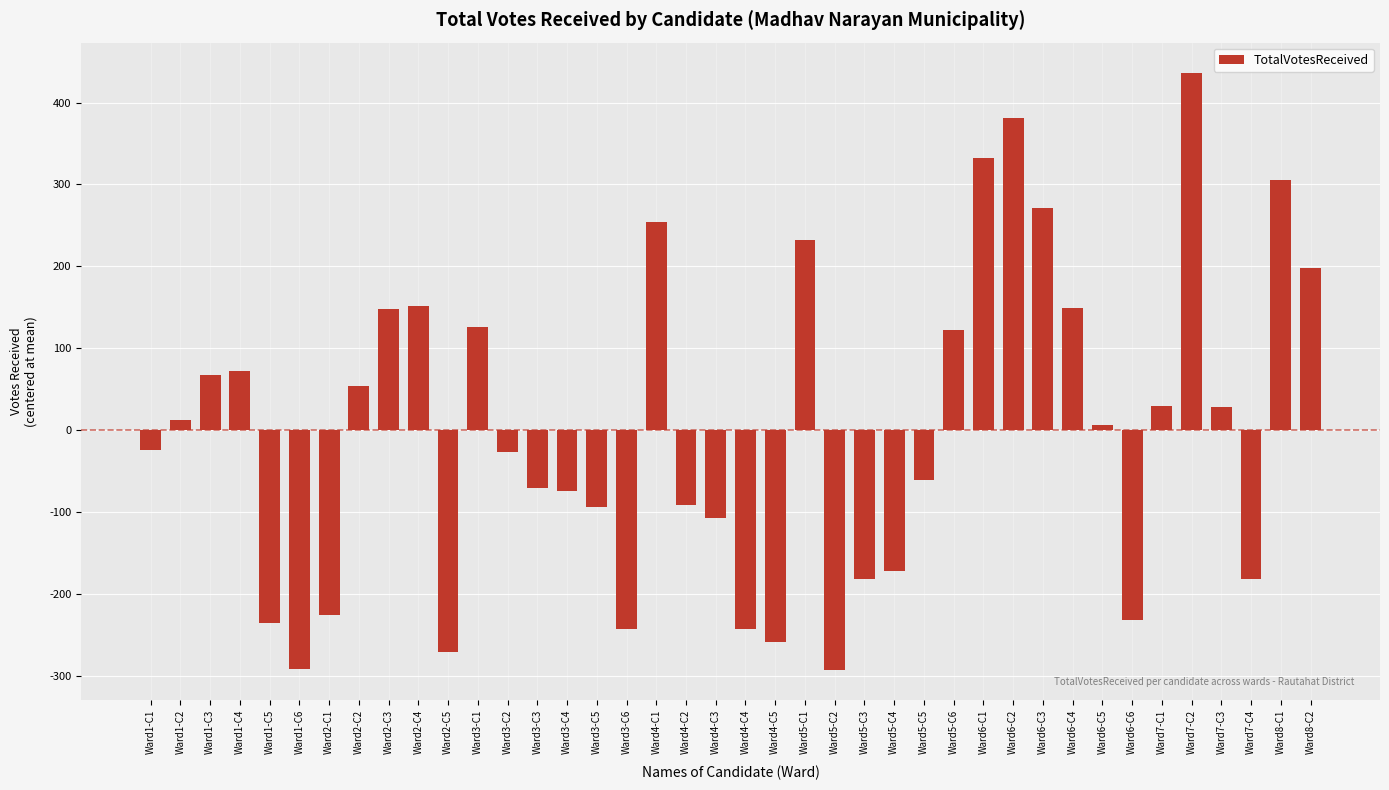

Which label corresponds to the largest value in the chart?

Ward7-C2